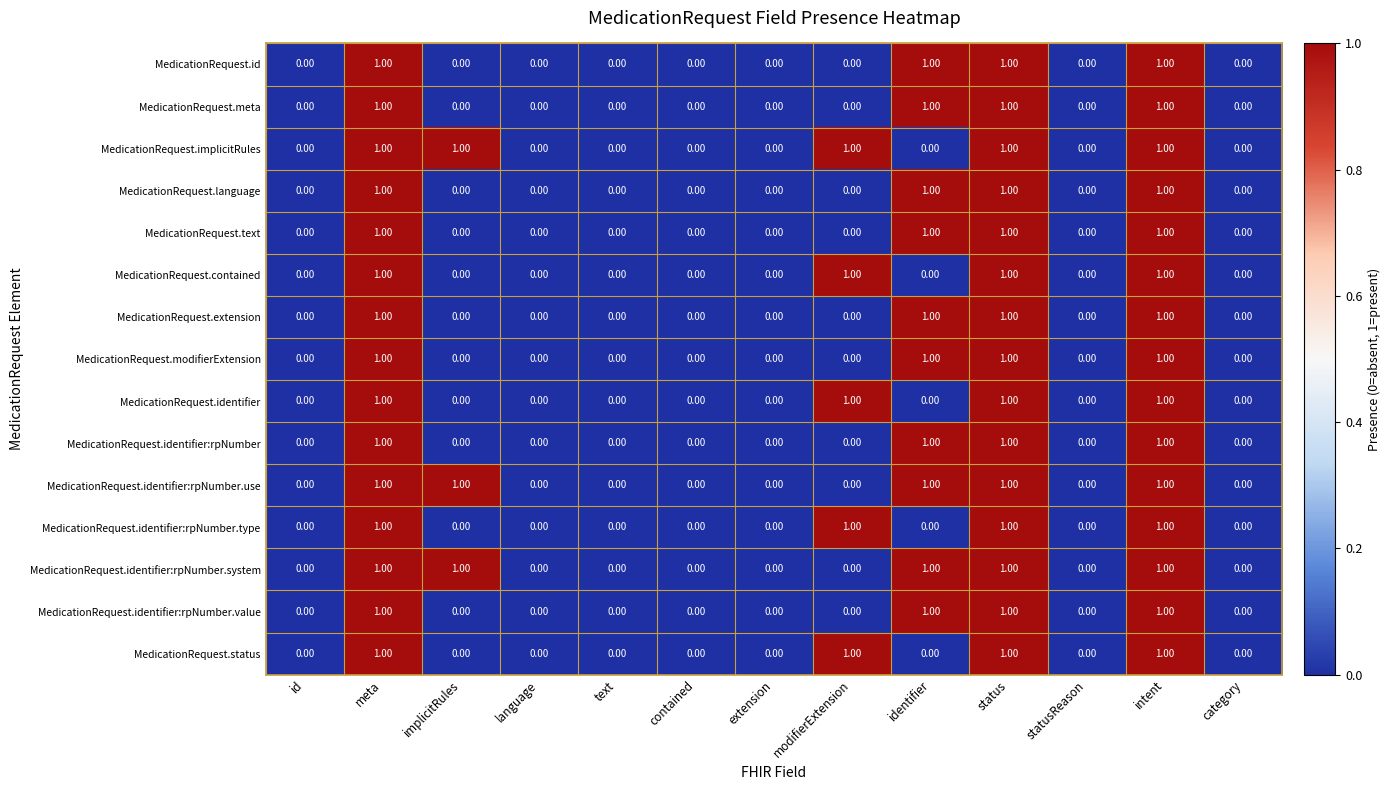

Is the value of MedicationRequest.language at language greater than the value of MedicationRequest.implicitRules at intent?

No